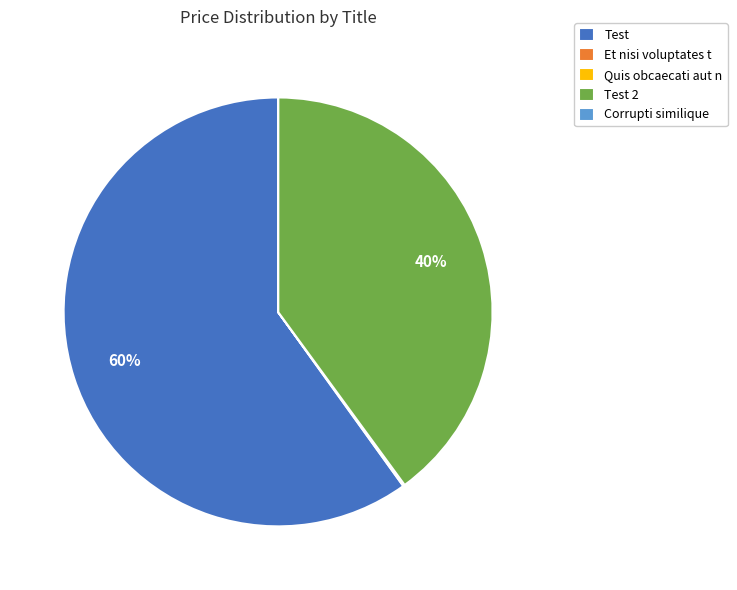

Approximately how many times larger is the value at Test 2 compared to Test?

0.7